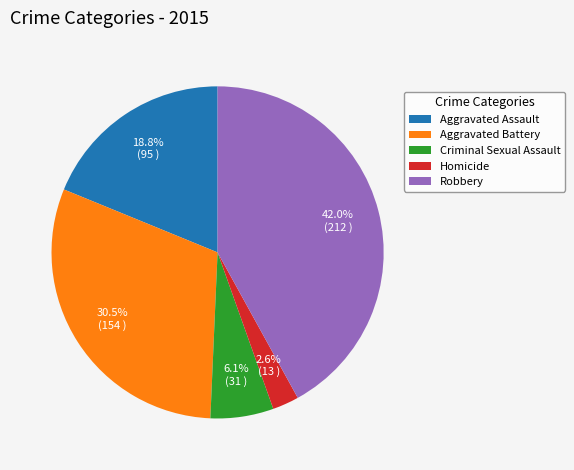

Which slice is the smallest?

Homicide